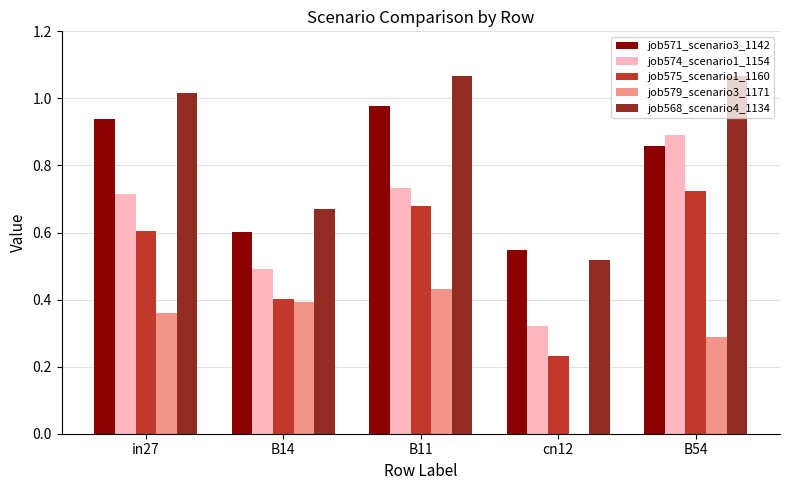

What is the sum of all job579_scenario3_1171 values?

1.5